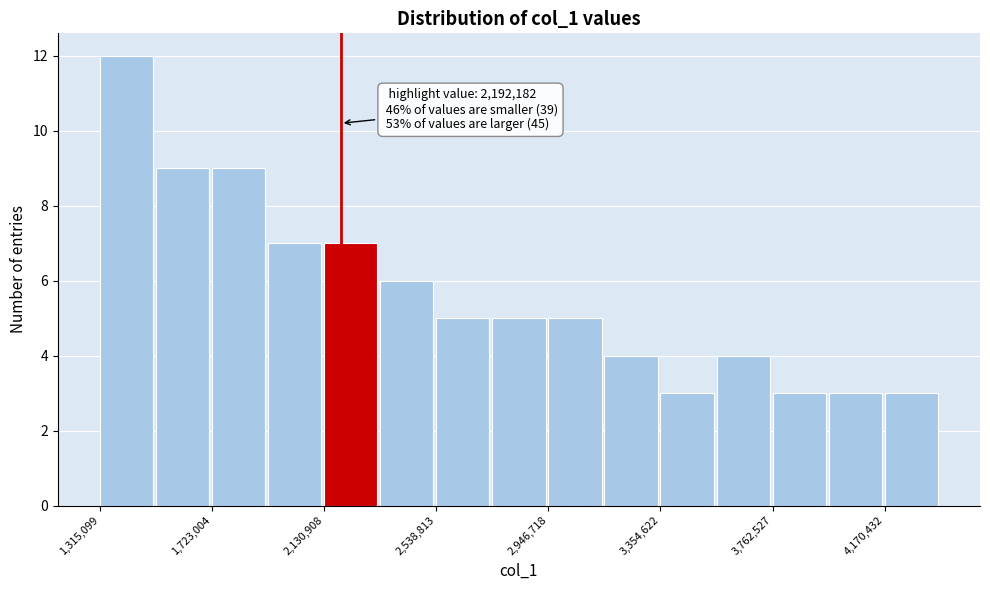

Which range on the x-axis has the tallest bar?

1300000 to 1500000